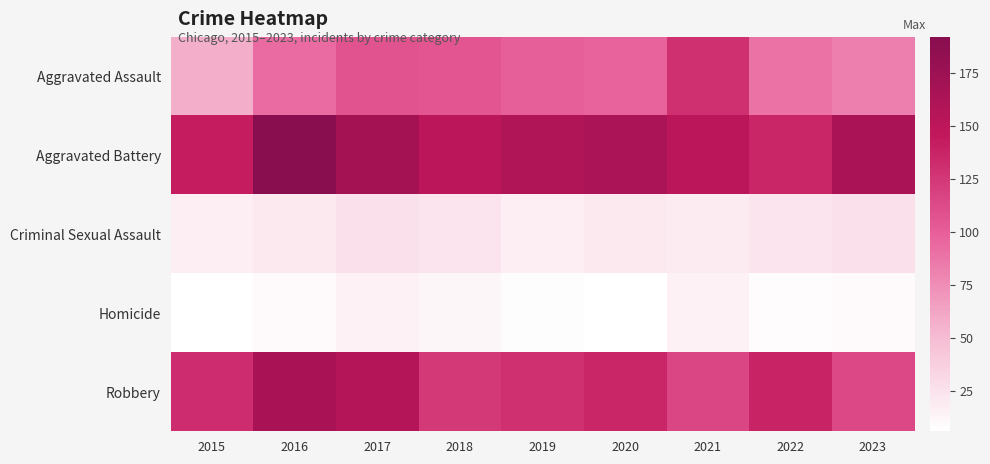

What is the minimum value shown in the chart?

6